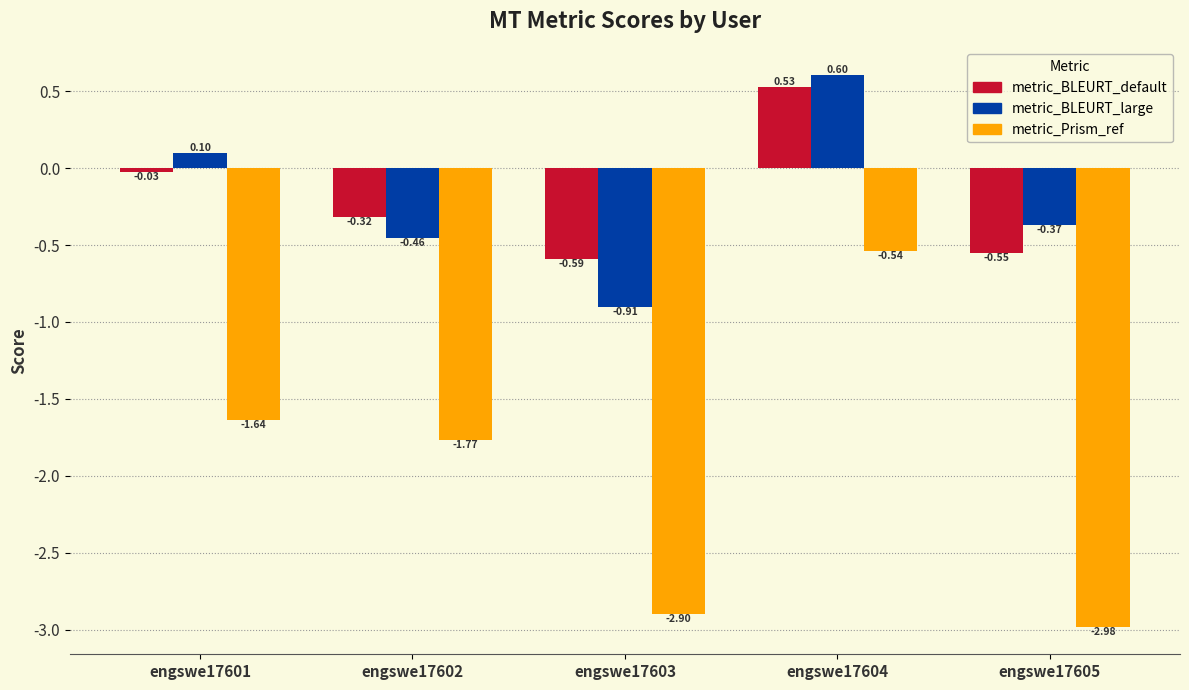

At which label does metric_BLEURT_large first exceed 0?

engswe17601